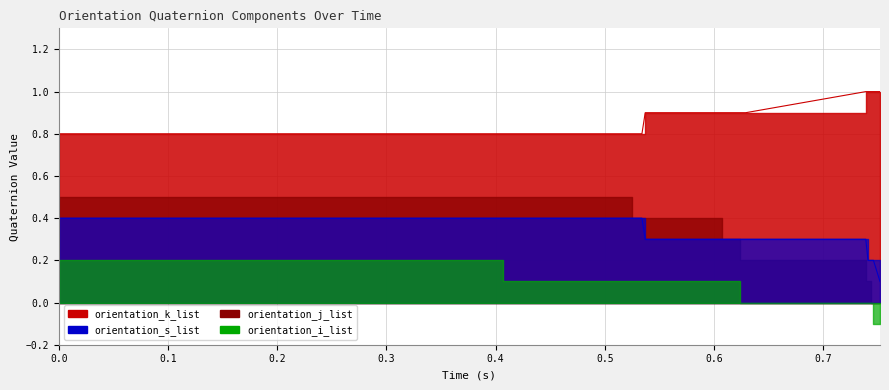

What is the difference between the maximum and second lowest values in the orientation_s_list series?

0.2